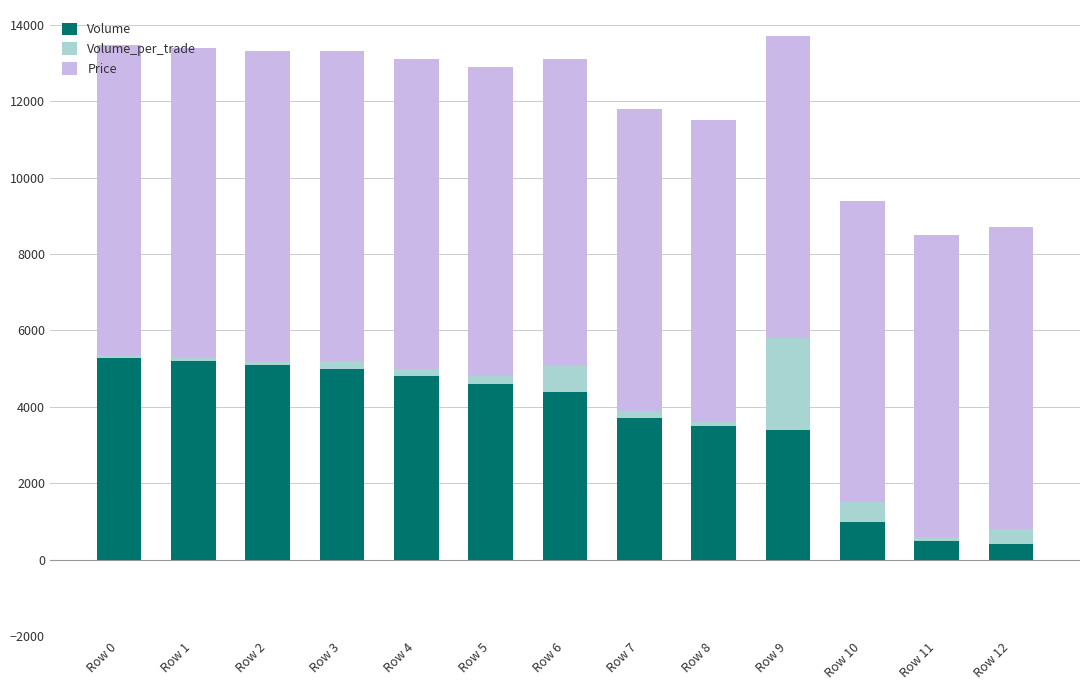

What is the minimum value for Volume?

400